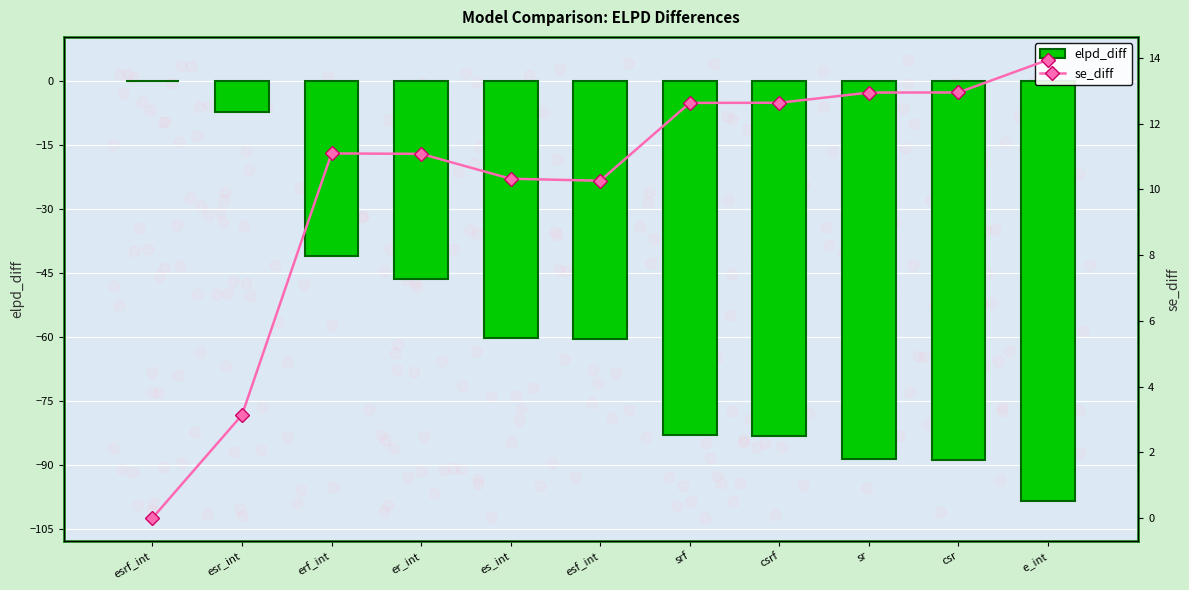

Is the value of elpd_diff at esrf_int greater than the value of se_diff at csrf?

No